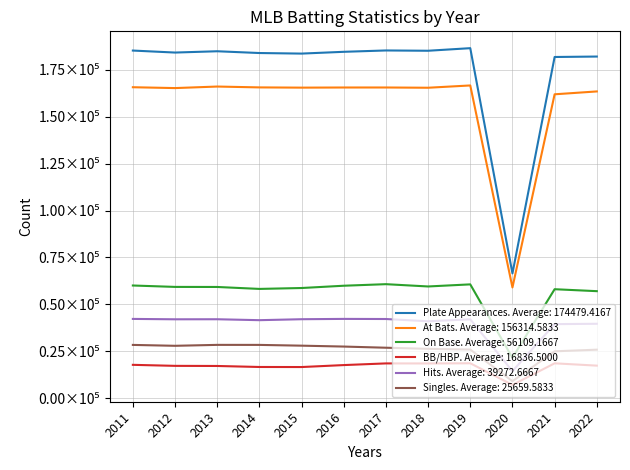

Reading left to right, extract all data points from this chart.

Plate Appearances: 2011=185245	2012=184179	2013=184872	2014=183928	2015=183627	2016=184577	2017=185295	2018=185139	2019=186516	2020=66506	2021=181817	2022=182052
At Bats: 2011=165705	2012=165251	2013=166070	2014=165614	2015=165488	2016=165561	2017=165567	2018=165432	2019=166651	2020=59030	2021=161941	2022=163465
On Base: 2011=60070	2012=59321	2013=59287	2014=58252	2015=58732	2016=59947	2017=60777	2018=59555	2019=60671	2020=21554	2021=58093	2022=57051
BB/HBP: 2011=17803	2012=17258	2013=17194	2014=16657	2015=16626	2016=17671	2017=18562	2018=18537	2019=18632	2020=7115	2021=18609	2022=17374
Hits: 2011=42267	2012=42063	2013=42093	2014=41595	2015=42106	2016=42276	2017=42215	2018=41018	2019=42039	2020=14439	2021=39484	2022=39677
Singles: 2011=28418	2012=27941	2013=28438	2014=28423	2015=28016	2016=27538	2017=26918	2018=26322	2019=25947	2020=9071	2021=25006	2022=25877